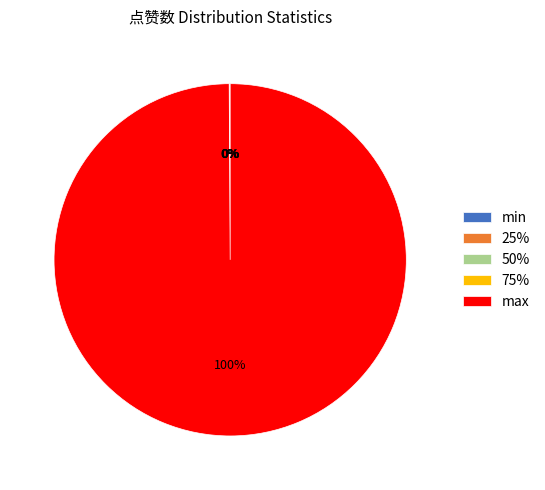

To the nearest percent, what percentage of the pie is max?

100%